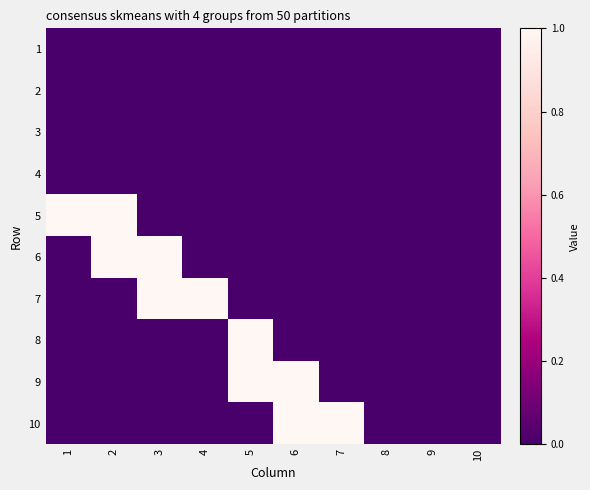

At which category is the sum across all series the highest?

2